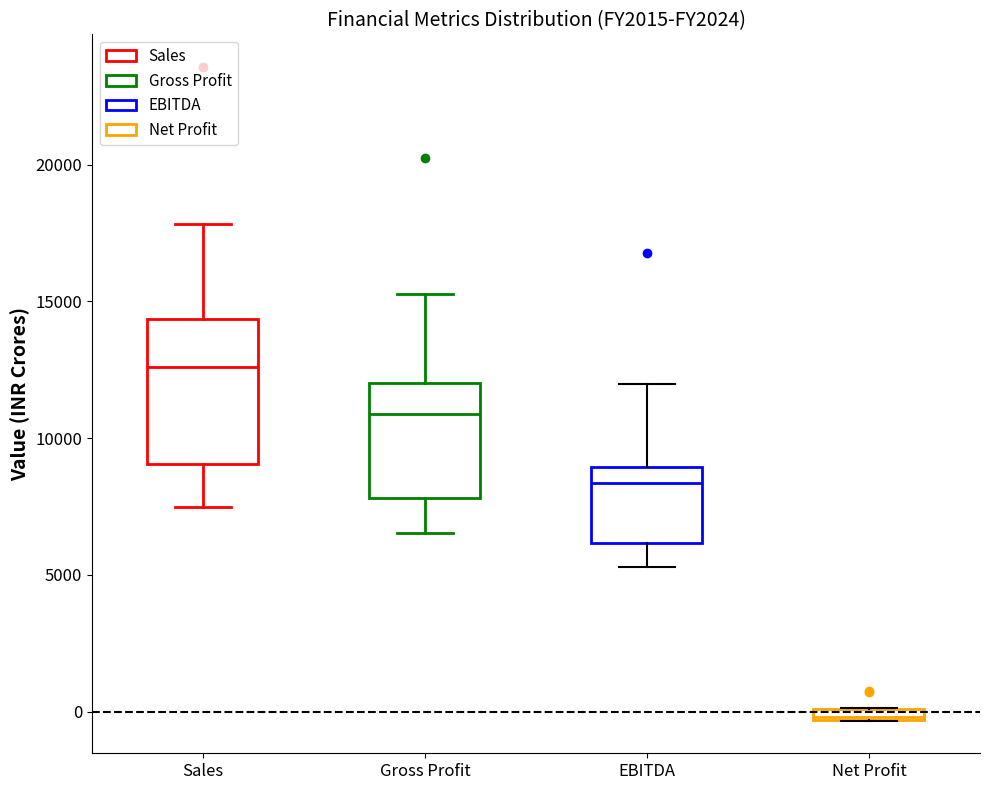

Where does the upper whisker of the box for EBITDA end on the y-axis? The values are not printed on the chart, so give them approximately, as read against the axis.

12000